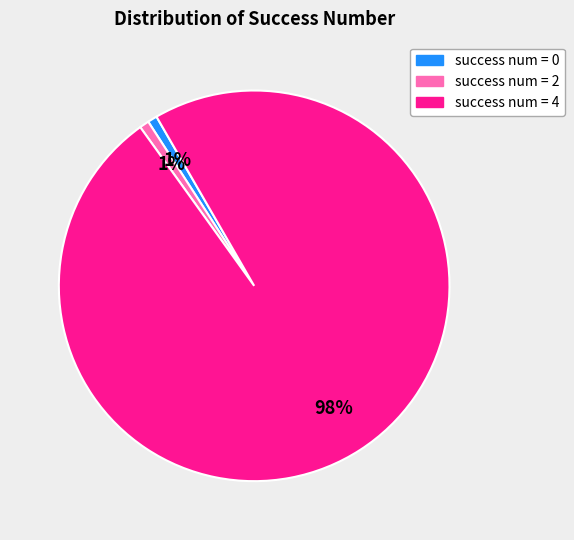

Is there a majority slice in this chart?

Yes